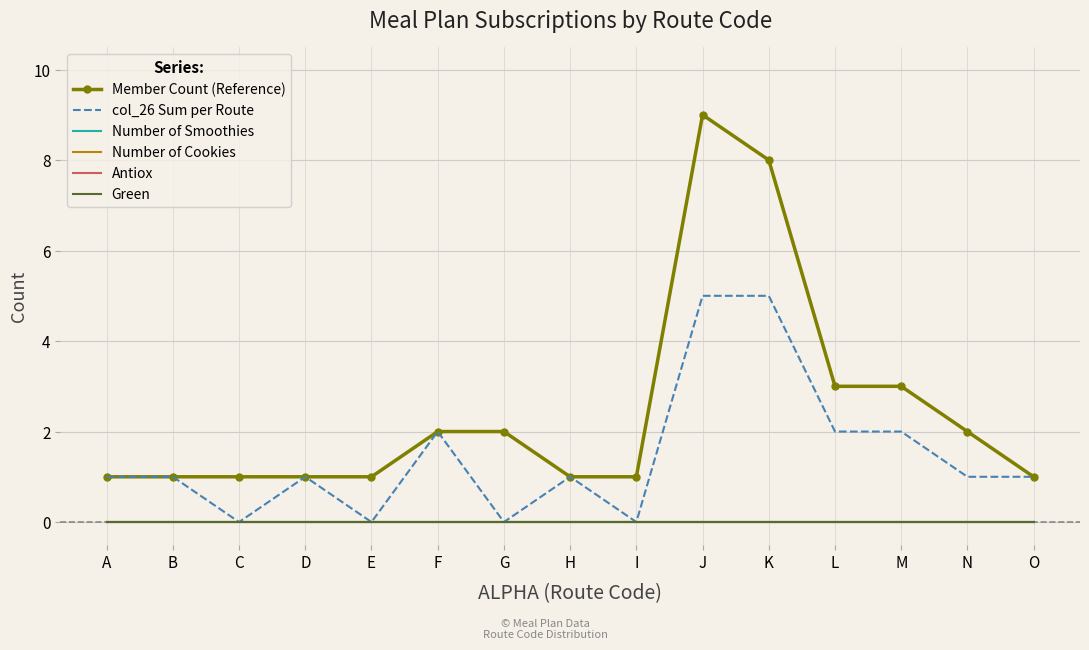

List the series in order of their peak value, highest first.

Member Count (Reference), col_26 Sum per Route, Number of Smoothies, Number of Cookies, Antiox, Green